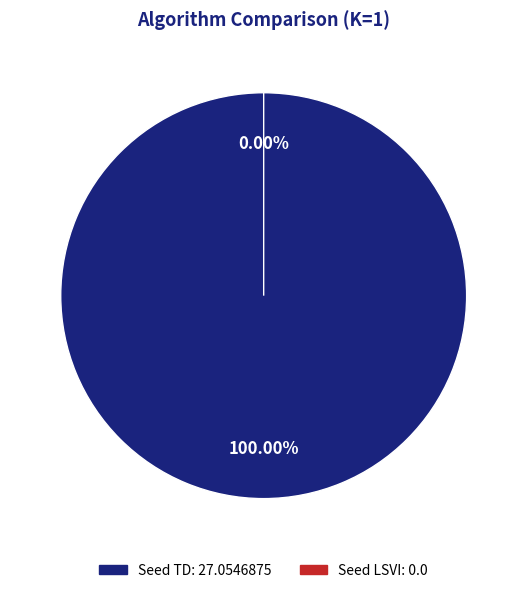

Count the number of slices in the pie.

2